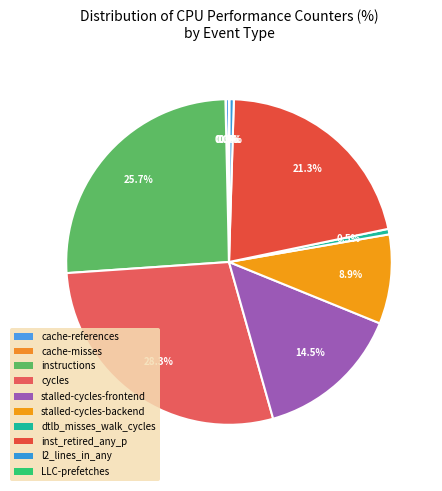

Combined, what portion of the pie is stalled-cycles-frontend and stalled-cycles-backend?

23.4%